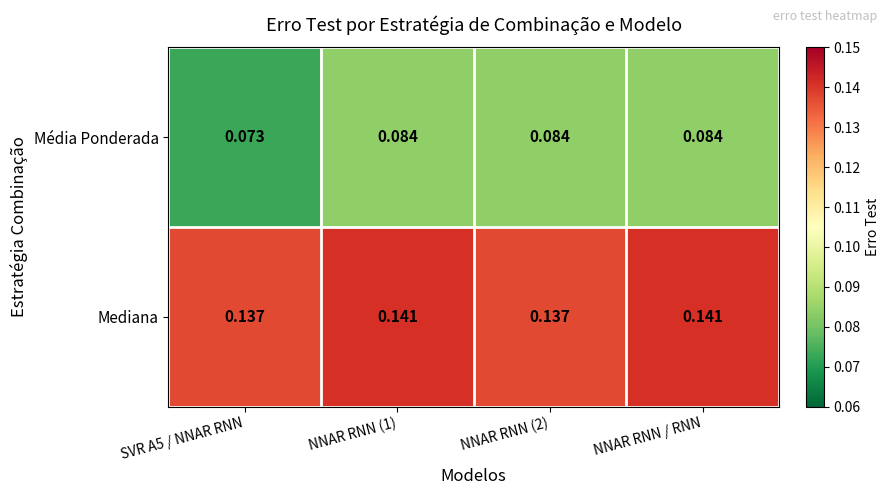

Which series has the largest total across all categories?

Mediana